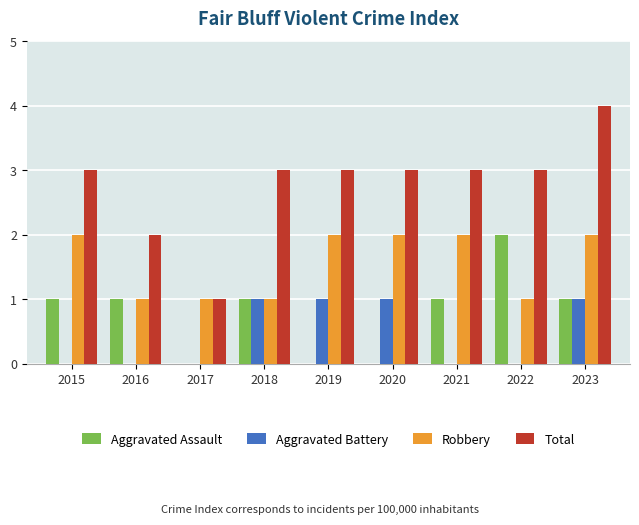

Which category has the highest value across all series?

2023